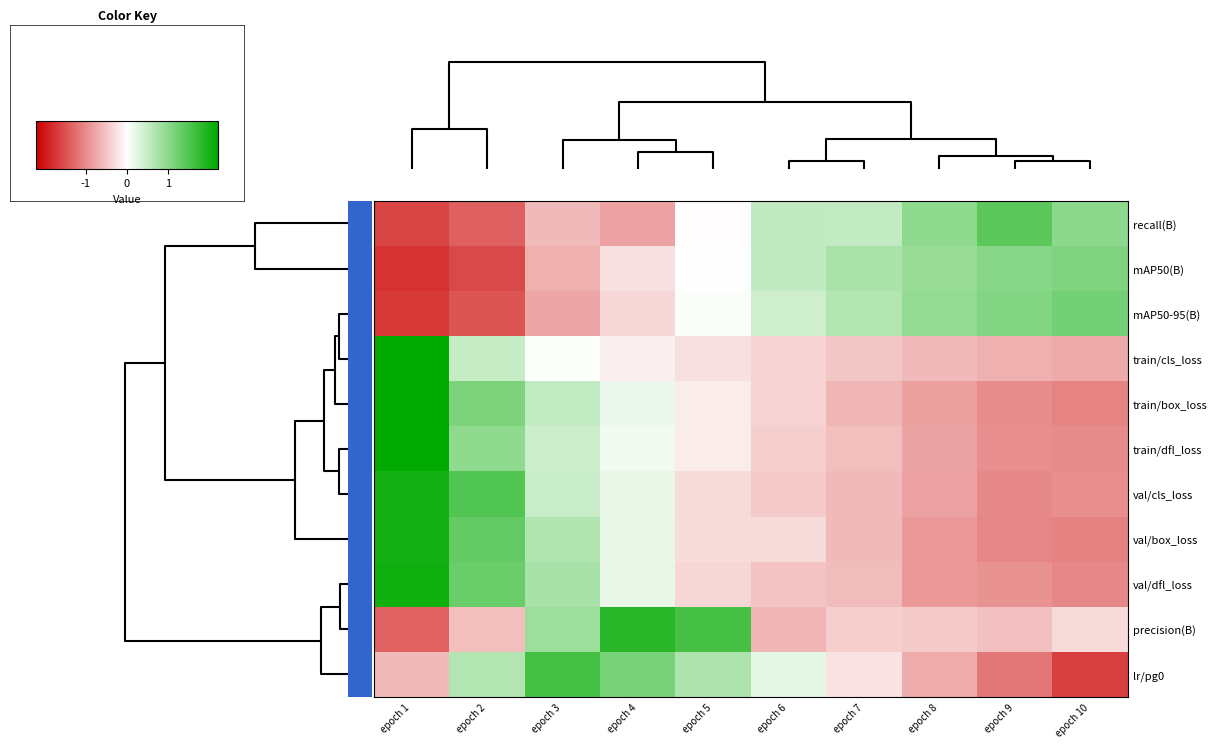

Reading left to right, list all the values displayed in this chart.

recall(B): epoch 1=-1.6	epoch 2=-1.4	epoch 3=-0.6	epoch 4=-0.8	epoch 5=-0.0	epoch 6=0.5	epoch 7=0.5	epoch 8=1.0	epoch 9=1.4	epoch 10=1.0
mAP50(B): epoch 1=-1.8	epoch 2=-1.6	epoch 3=-0.7	epoch 4=-0.3	epoch 5=0.0	epoch 6=0.5	epoch 7=0.7	epoch 8=0.9	epoch 9=1.0	epoch 10=1.1
mAP50-95(B): epoch 1=-1.7	epoch 2=-1.5	epoch 3=-0.8	epoch 4=-0.4	epoch 5=0.0	epoch 6=0.4	epoch 7=0.7	epoch 8=0.9	epoch 9=1.1	epoch 10=1.2
train/cls_loss: epoch 1=2.8	epoch 2=0.5	epoch 3=0.0	epoch 4=-0.2	epoch 5=-0.3	epoch 6=-0.4	epoch 7=-0.5	epoch 8=-0.6	epoch 9=-0.7	epoch 10=-0.7
train/box_loss: epoch 1=2.2	epoch 2=1.1	epoch 3=0.5	epoch 4=0.2	epoch 5=-0.2	epoch 6=-0.4	epoch 7=-0.6	epoch 8=-0.8	epoch 9=-1.0	epoch 10=-1.1
train/dfl_loss: epoch 1=2.4	epoch 2=1.0	epoch 3=0.4	epoch 4=0.1	epoch 5=-0.2	epoch 6=-0.4	epoch 7=-0.6	epoch 8=-0.8	epoch 9=-1.0	epoch 10=-1.0
val/cls_loss: epoch 1=2.0	epoch 2=1.5	epoch 3=0.5	epoch 4=0.2	epoch 5=-0.3	epoch 6=-0.5	epoch 7=-0.6	epoch 8=-0.8	epoch 9=-1.0	epoch 10=-1.0
val/box_loss: epoch 1=2.0	epoch 2=1.3	epoch 3=0.7	epoch 4=0.2	epoch 5=-0.3	epoch 6=-0.3	epoch 7=-0.6	epoch 8=-0.9	epoch 9=-1.1	epoch 10=-1.1
val/dfl_loss: epoch 1=2.1	epoch 2=1.3	epoch 3=0.7	epoch 4=0.2	epoch 5=-0.3	epoch 6=-0.5	epoch 7=-0.6	epoch 8=-0.9	epoch 9=-0.9	epoch 10=-1.0
precision(B): epoch 1=-1.4	epoch 2=-0.6	epoch 3=0.9	epoch 4=1.8	epoch 5=1.6	epoch 6=-0.6	epoch 7=-0.4	epoch 8=-0.5	epoch 9=-0.5	epoch 10=-0.3
lr/pg0: epoch 1=-0.6	epoch 2=0.7	epoch 3=1.6	epoch 4=1.2	epoch 5=0.7	epoch 6=0.2	epoch 7=-0.2	epoch 8=-0.7	epoch 9=-1.2	epoch 10=-1.6